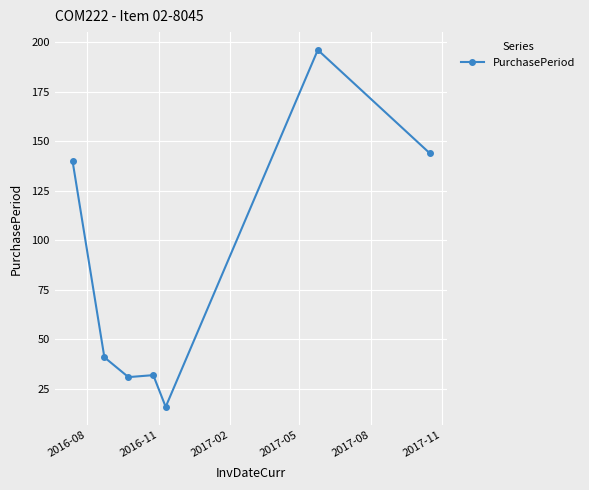

True or false: the data has more than 2 interior local peaks.

False